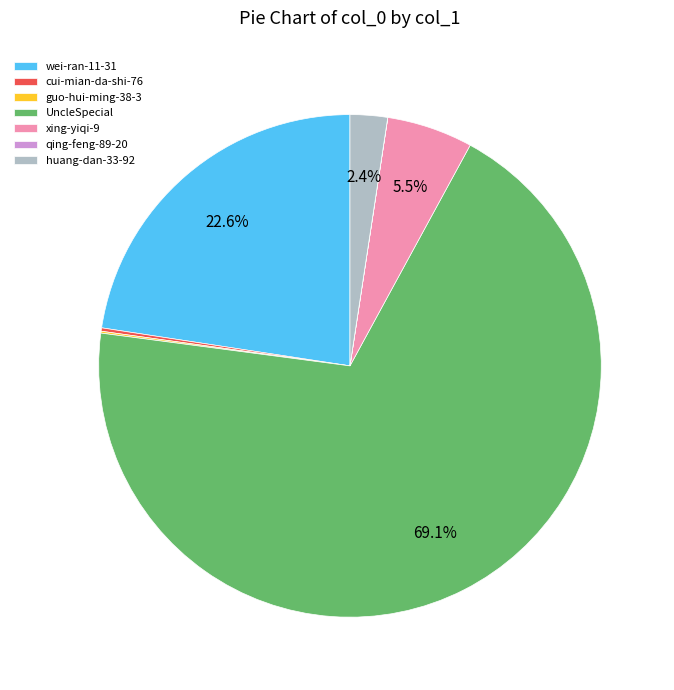

Is there any slice that represents more than half of the pie?

Yes